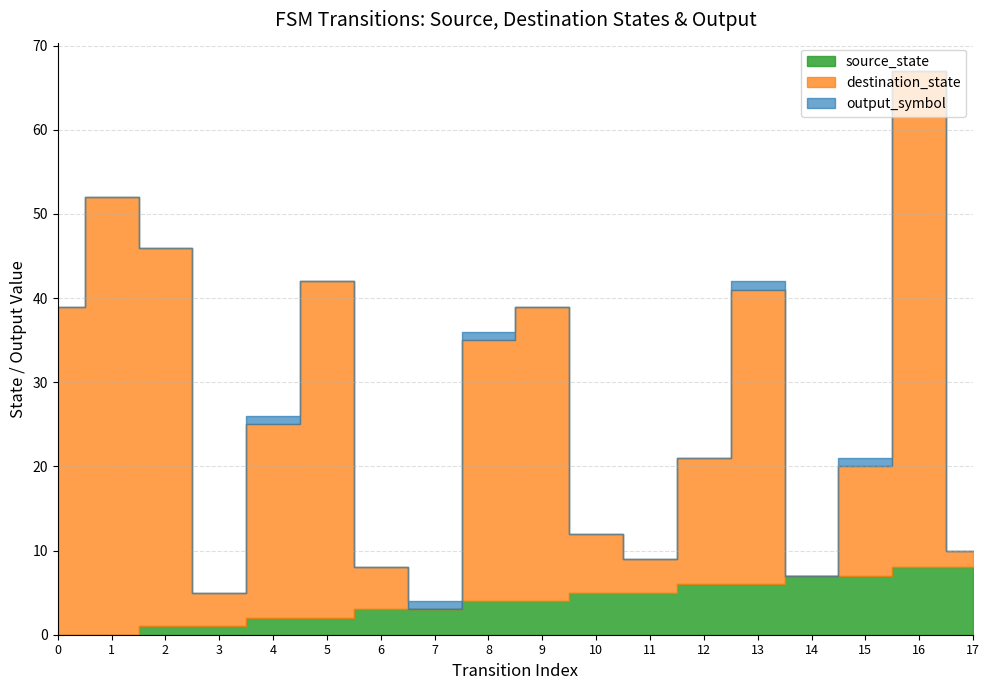

How many lines are shown in the chart?

3